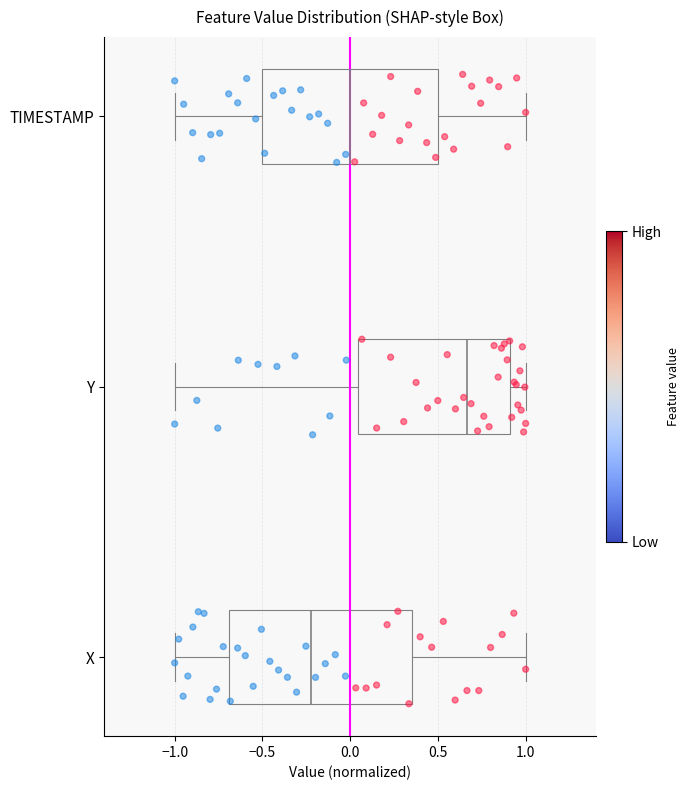

Reading bottom to top, read every box against the x-axis: the position of its median line, the range the box covers, and the ends of its whiskers. The values are not printed on the chart, so give them approximately, as read against the axis.

X: median -0.20, box -0.70 to 0.35, whiskers -1.00 to 1.00
Y: median 0.65, box 0.05 to 0.90, whiskers -1.00 to 1.00
TIMESTAMP: median 0.00, box -0.50 to 0.50, whiskers -1.00 to 1.00